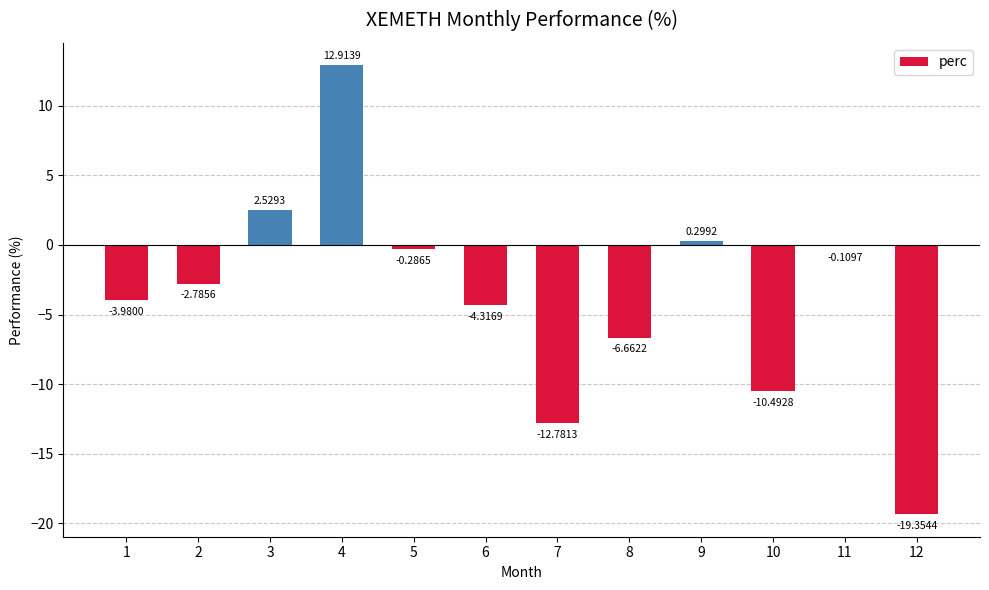

Which label corresponds to the smallest value in the chart?

12